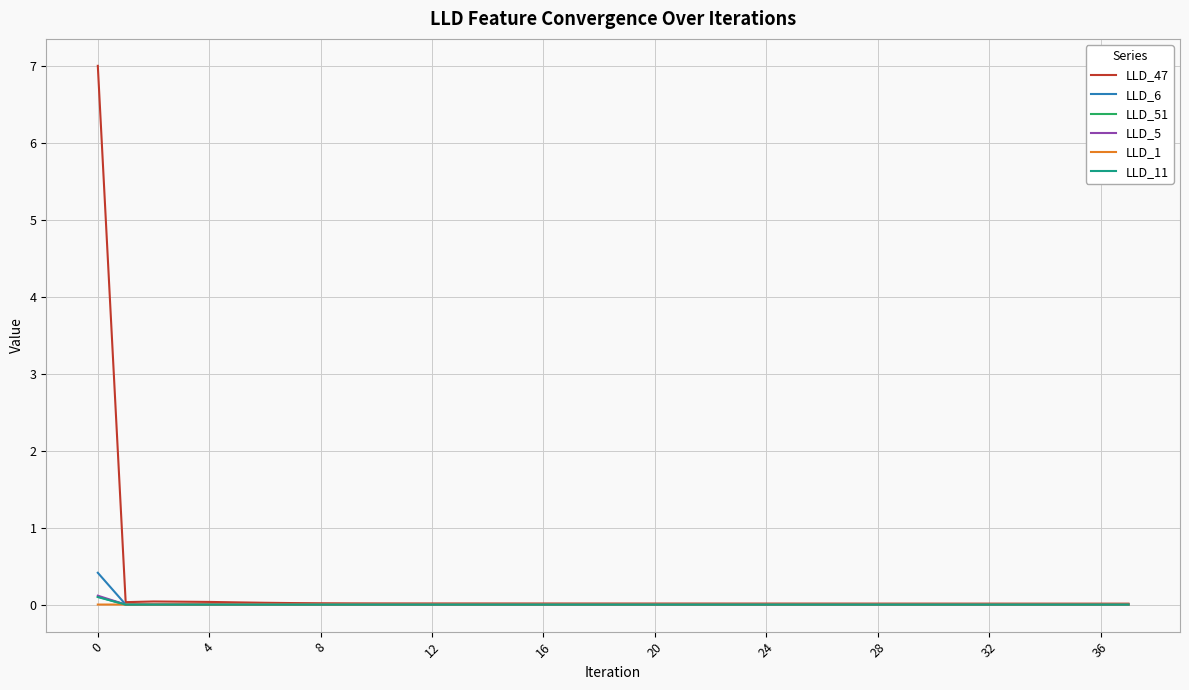

What is the sum of all LLD_5 values?

0.1